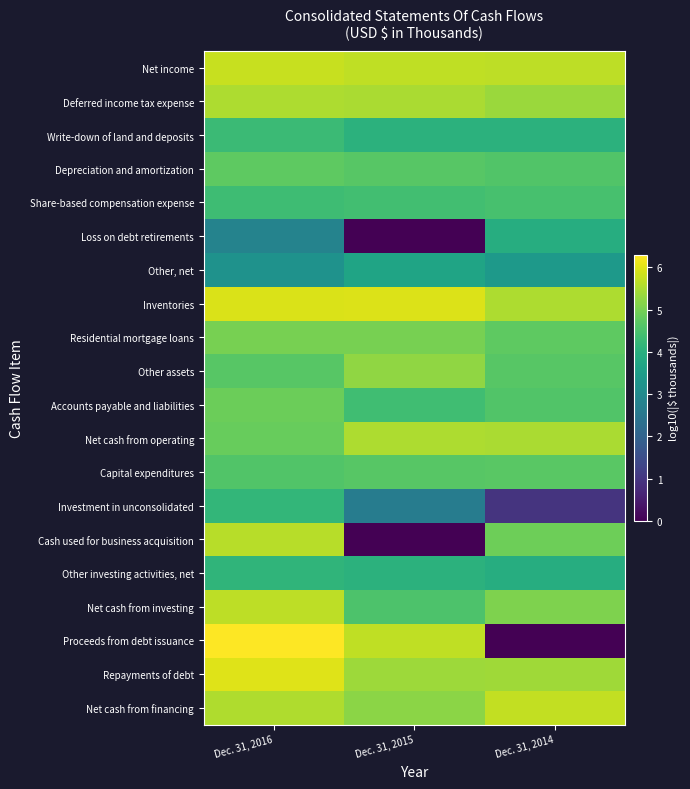

Which series has the largest total across all categories?

Inventories